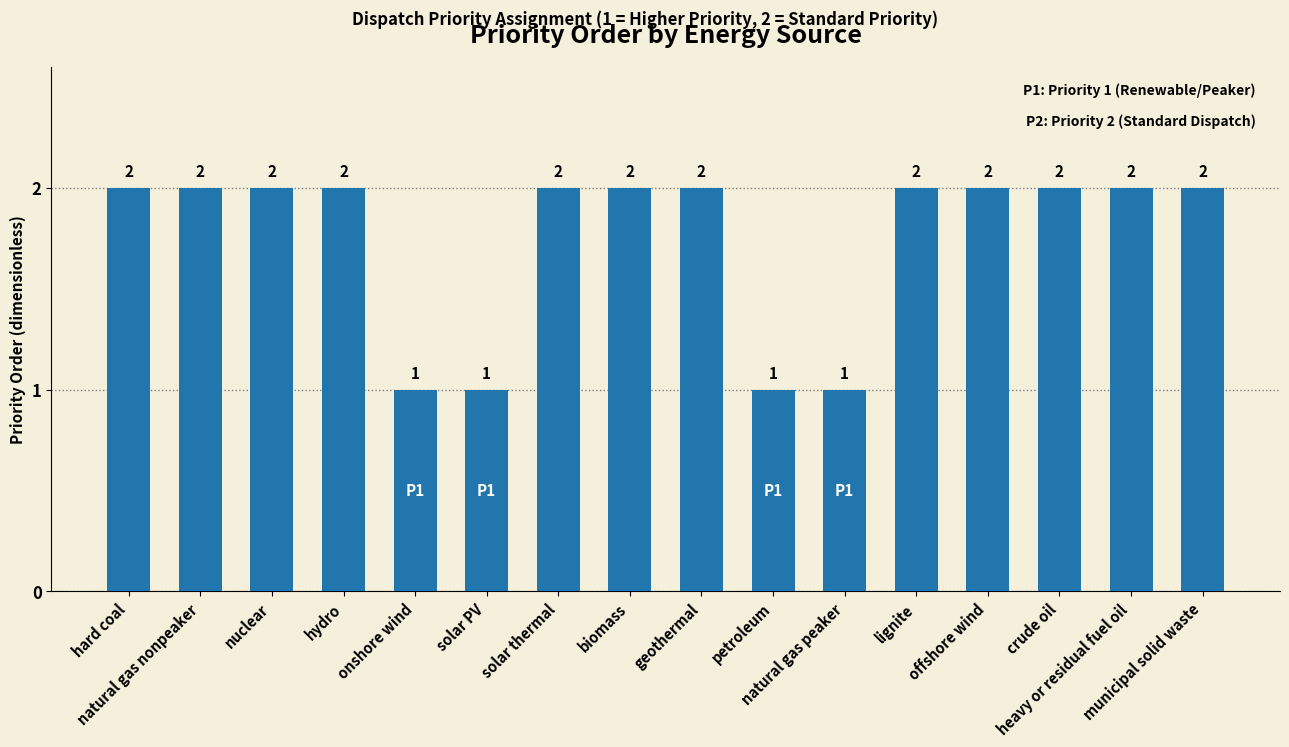

Reading right to left, list all the values displayed in this chart.

2	2	2	2	2	1	1	2	2	2	1	1	2	2	2	2